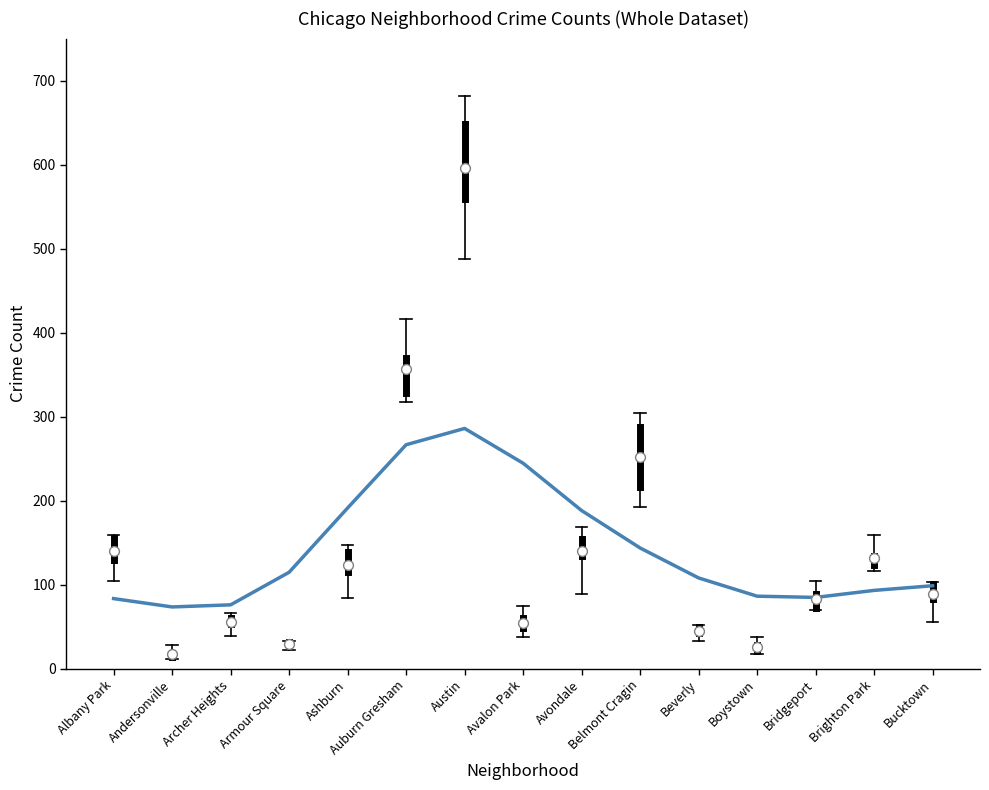

Between Avalon Park and Beverly, which is larger?

Avalon Park